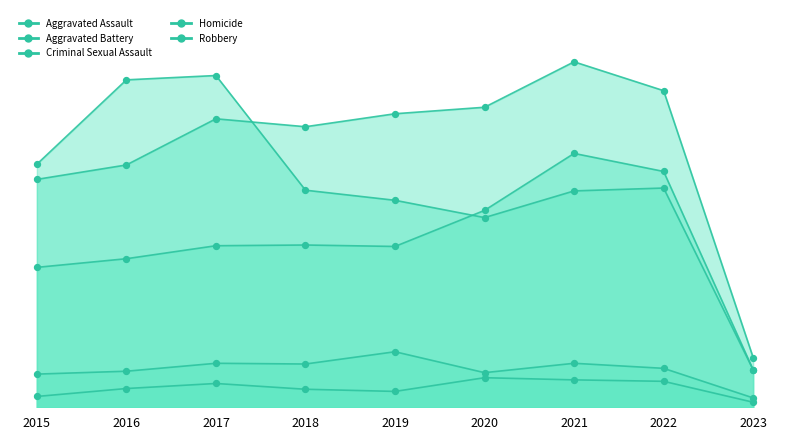

Which series has the largest total across all categories?

Aggravated Battery